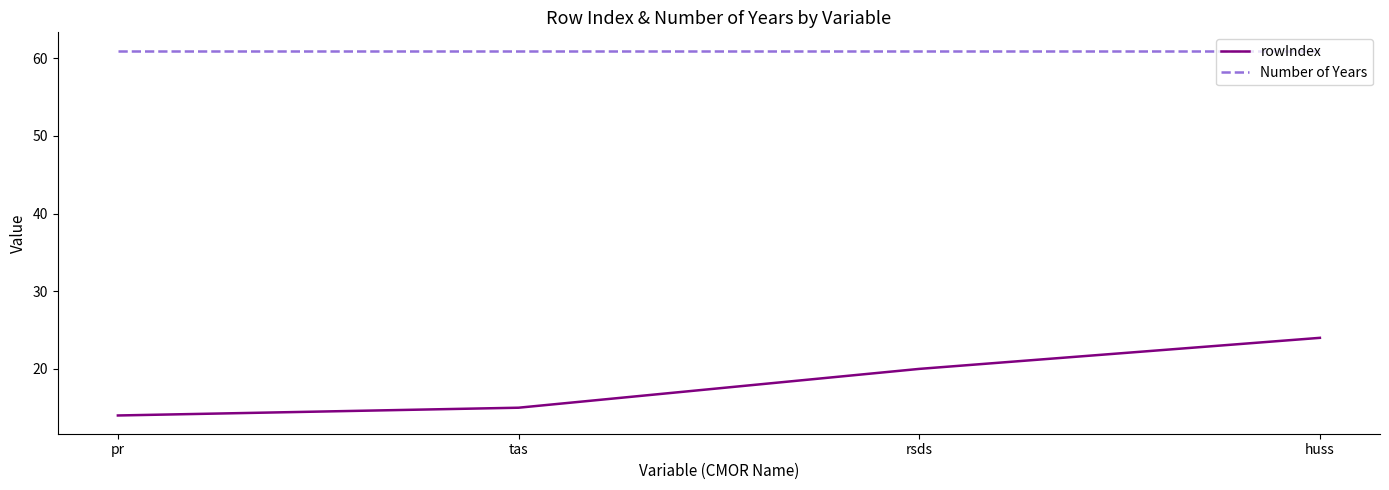

Which series has the largest range (max minus min)?

rowIndex